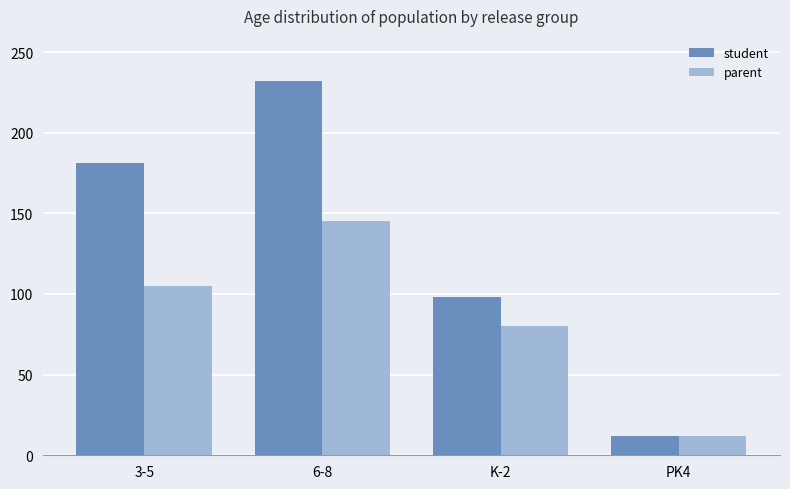

What is the total value across all series at K-2?

178